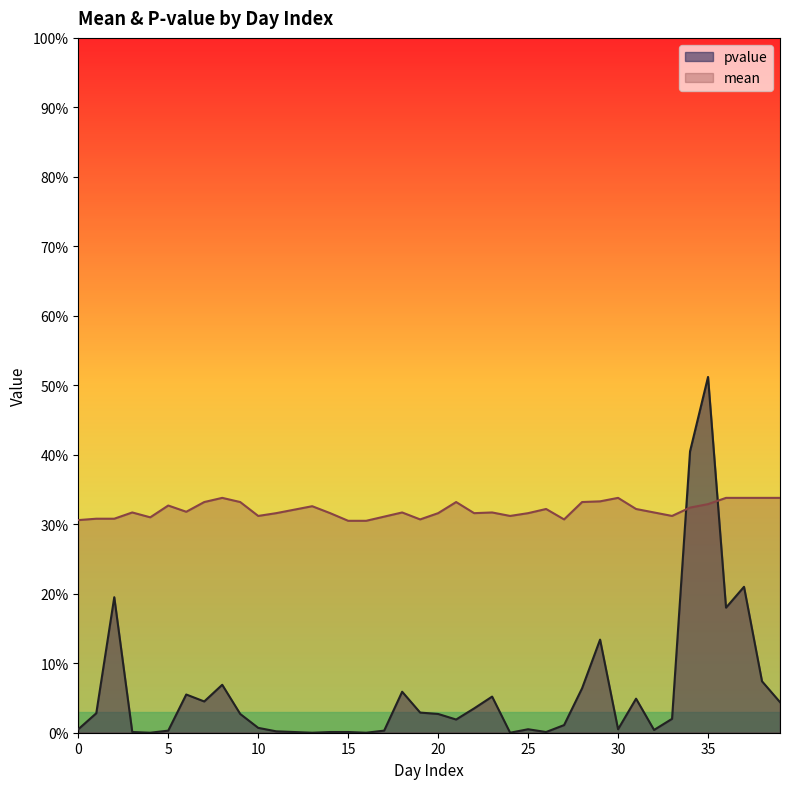

Reading right to left, list all the values displayed in this chart.

pvalue: 0.0	0.1	0.2	0.2	0.5	0.4	0.0	0.0	0.0	0.0	0.1	0.1	0.0	0.0	0.0	0.0	0.1	0.0	0.0	0.0	0.0	0.1	0.0	0.0	0.0	0.0	0.0	0.0	0.0	0.0	0.0	0.1	0.0	0.1	0.0	0.0	0.0	0.2	0.0	0.0
mean: 0.3	0.3	0.3	0.3	0.3	0.3	0.3	0.3	0.3	0.3	0.3	0.3	0.3	0.3	0.3	0.3	0.3	0.3	0.3	0.3	0.3	0.3	0.3	0.3	0.3	0.3	0.3	0.3	0.3	0.3	0.3	0.3	0.3	0.3	0.3	0.3	0.3	0.3	0.3	0.3